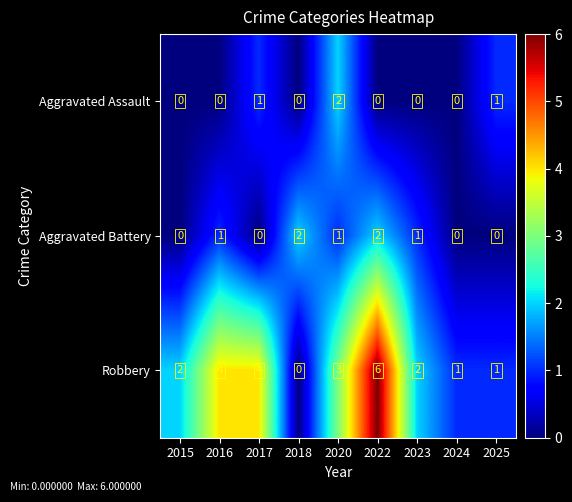

What is the spread (max minus min) of values at 2025?

1